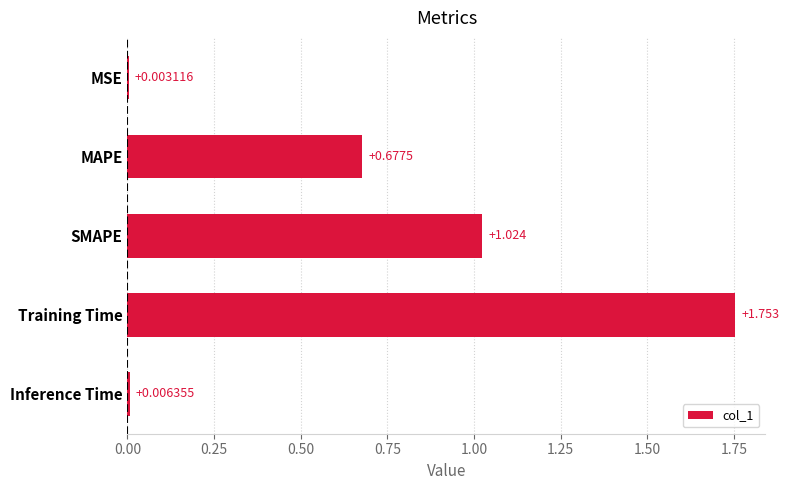

At which label is the value closest to 0?

MSE